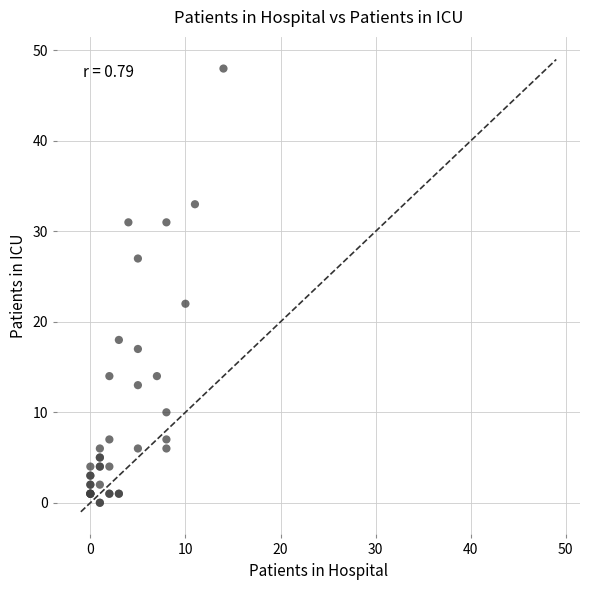

What Y value in the scatter plot is closest to 24?

22